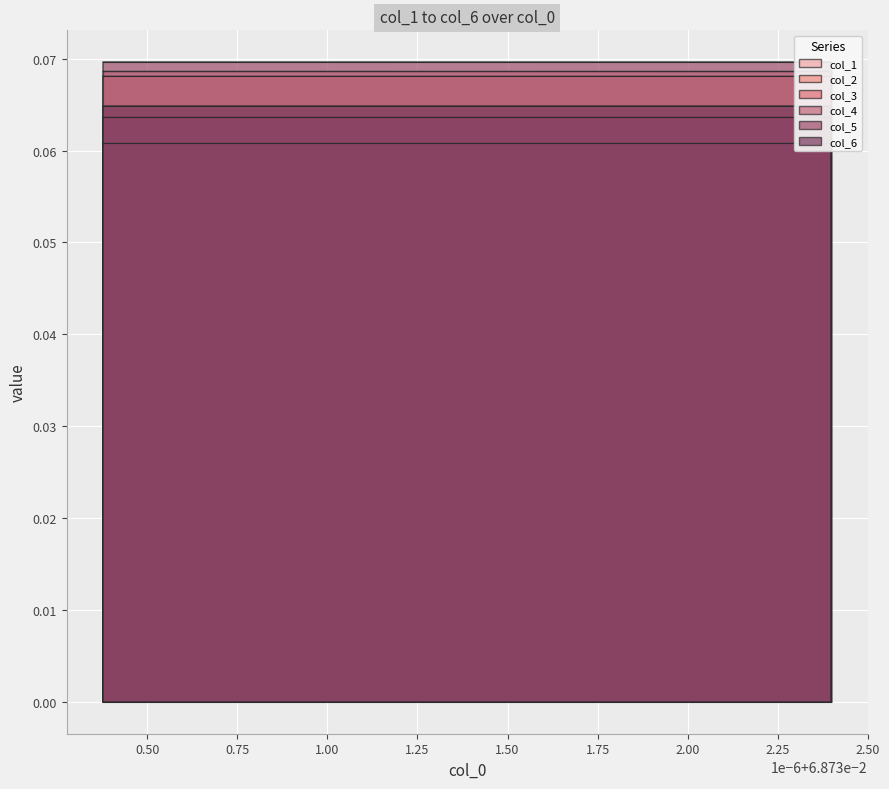

Reading left to right, what are all the values shown in this chart?

col_1: 0.1	0.1	0.1	0.1	0.1	0.1	0.1	0.1	0.1	0.1	0.1	0.1	0.1	0.1	0.1	0.1	0.1	0.1
col_2: 0.1	0.1	0.1	0.1	0.1	0.1	0.1	0.1	0.1	0.1	0.1	0.1	0.1	0.1	0.1	0.1	0.1	0.1
col_3: 0.1	0.1	0.1	0.1	0.1	0.1	0.1	0.1	0.1	0.1	0.1	0.1	0.1	0.1	0.1	0.1	0.1	0.1
col_4: 0.1	0.1	0.1	0.1	0.1	0.1	0.1	0.1	0.1	0.1	0.1	0.1	0.1	0.1	0.1	0.1	0.1	0.1
col_5: 0.1	0.1	0.1	0.1	0.1	0.1	0.1	0.1	0.1	0.1	0.1	0.1	0.1	0.1	0.1	0.1	0.1	0.1
col_6: 0.1	0.1	0.1	0.1	0.1	0.1	0.1	0.1	0.1	0.1	0.1	0.1	0.1	0.1	0.1	0.1	0.1	0.1